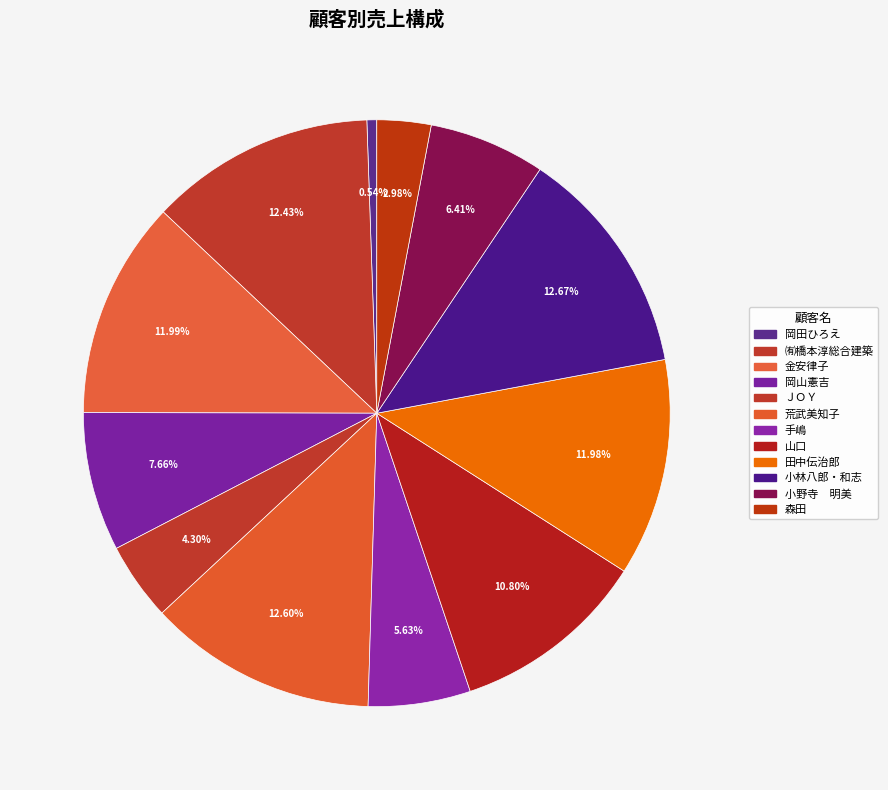

Combined, do 手嶋 and 田中伝治郎 account for over 50%?

No